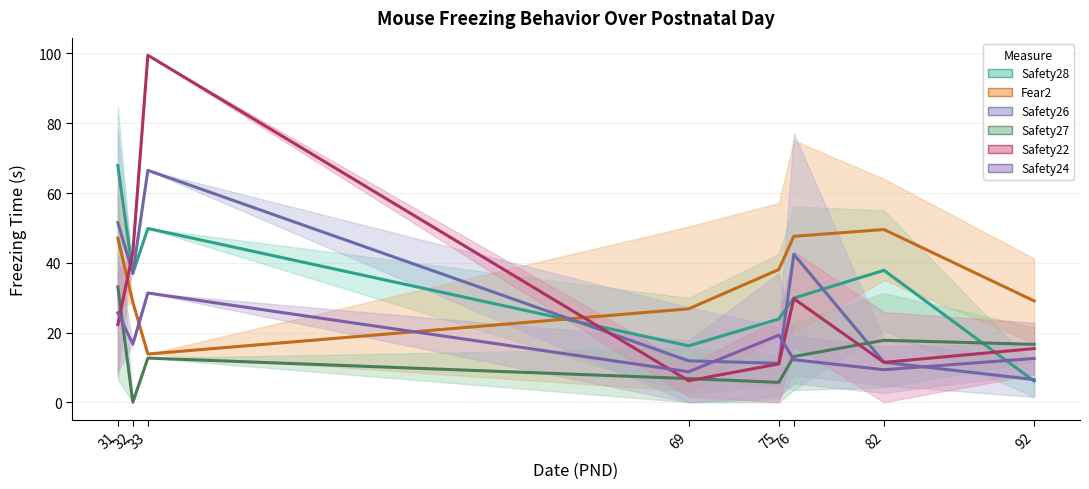

Reading left to right, transcribe all the data shown in this chart.

Safety28: 67.9	37.0	49.8	16.2	23.9	29.9	37.8	6.1
Fear2: 47.1	28.7	13.8	26.8	38.1	47.6	49.5	29.1
Safety26: 51.5	37.0	66.5	11.9	11.2	42.4	11.5	6.5
Safety27: 33.1	0.0	12.7	6.8	5.7	13.1	17.8	16.6
Safety22: 22.3	43.0	99.5	6.2	11.0	29.7	11.4	15.4
Safety24: 25.6	16.7	31.3	8.8	19.2	12.2	9.3	12.6